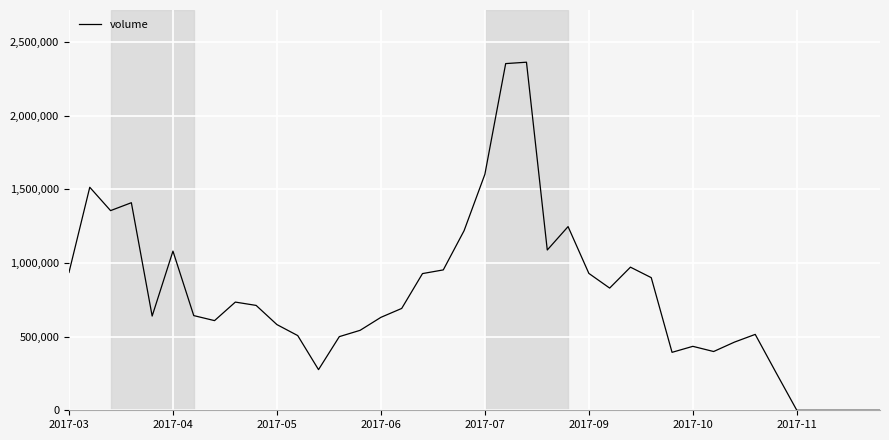

What is the maximum value shown in the chart?

2362701.5